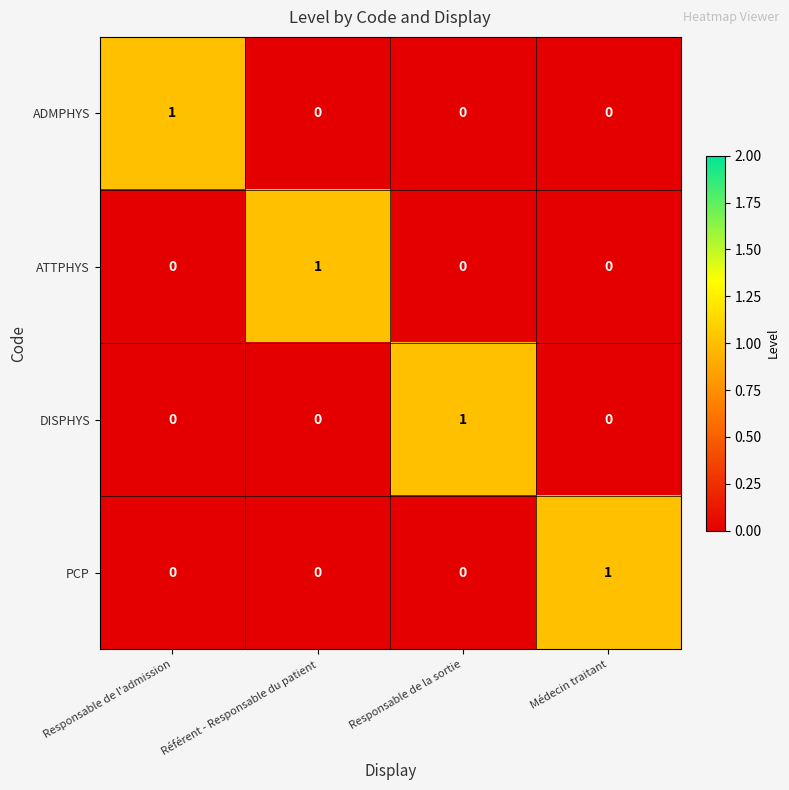

How many DISPHYS values are between 0 and 1?

4